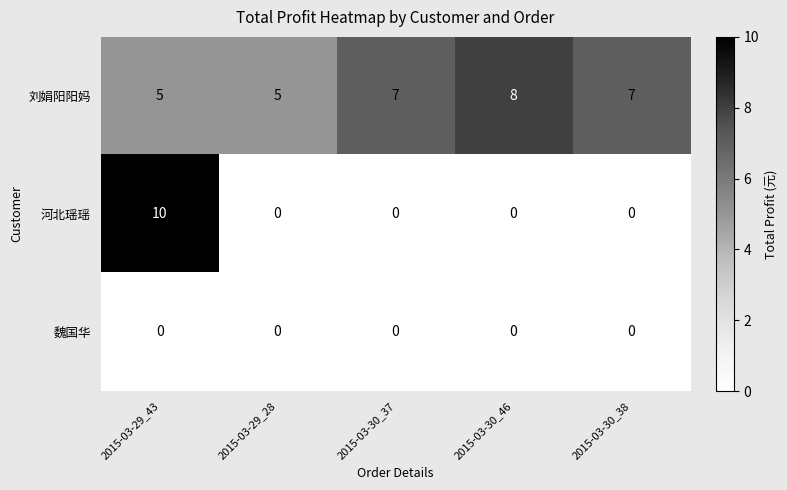

List the series in order of their overall mean, lowest first.

魏国华, 河北瑶瑶, 刘娟阳阳妈